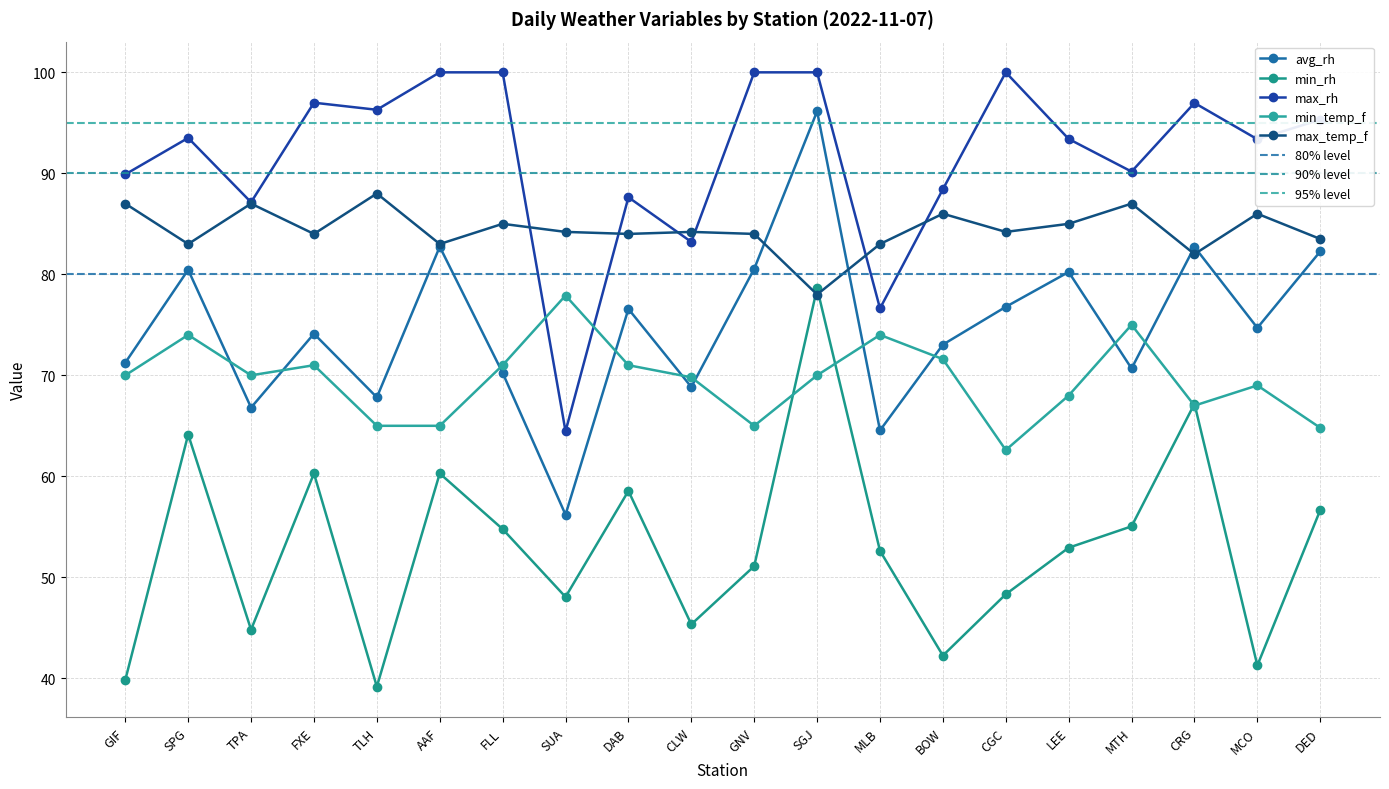

What is the maximum value for avg_rh?

96.1